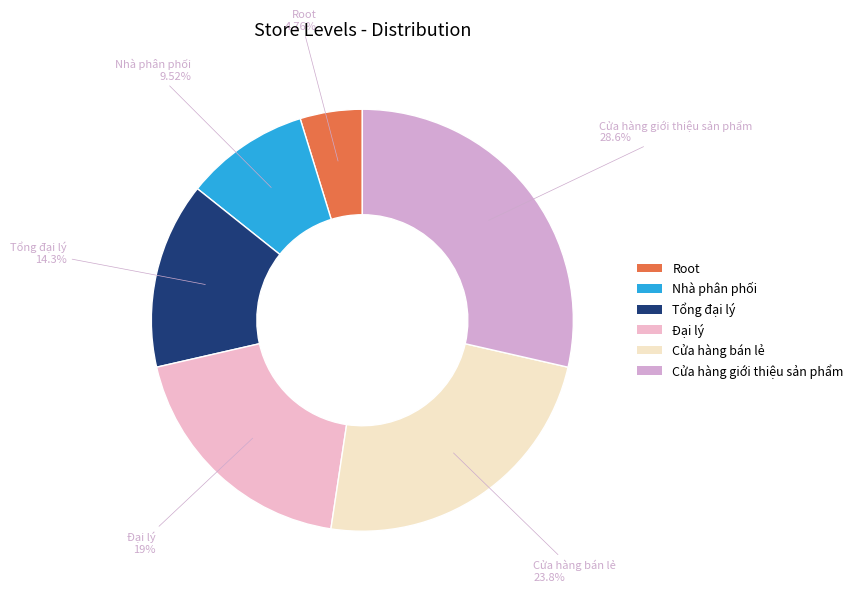

How many slices are in this pie chart?

6